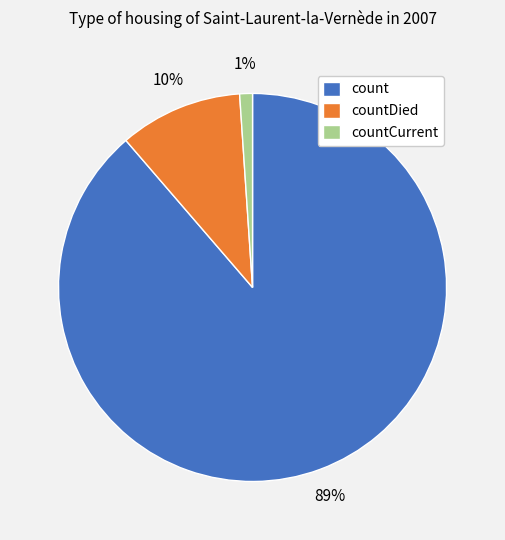

Is it true that countCurrent is 1% of the pie?

True